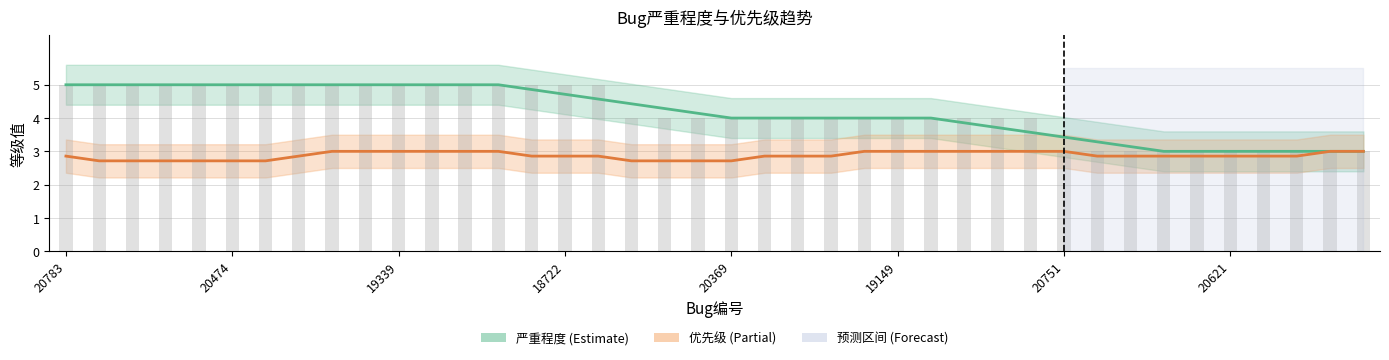

Reading left to right, list all the values displayed in this chart.

20783=5	20747=5	20688=5	20583=5	20581=5	20474=5	20473=5	20419=5	20118=5	19770=5	19339=5	19320=5	19319=5	19031=5	18869=5	18722=5	18293=5	20622=4	20517=4	20455=4	20369=4	19349=4	19336=4	19289=4	19209=4	19149=4	18982=4	18861=4	18291=4	17315=4	20751=3	20662=3	20653=3	20651=3	20636=3	20621=3	20619=3	20617=3	20615=3	20610=3